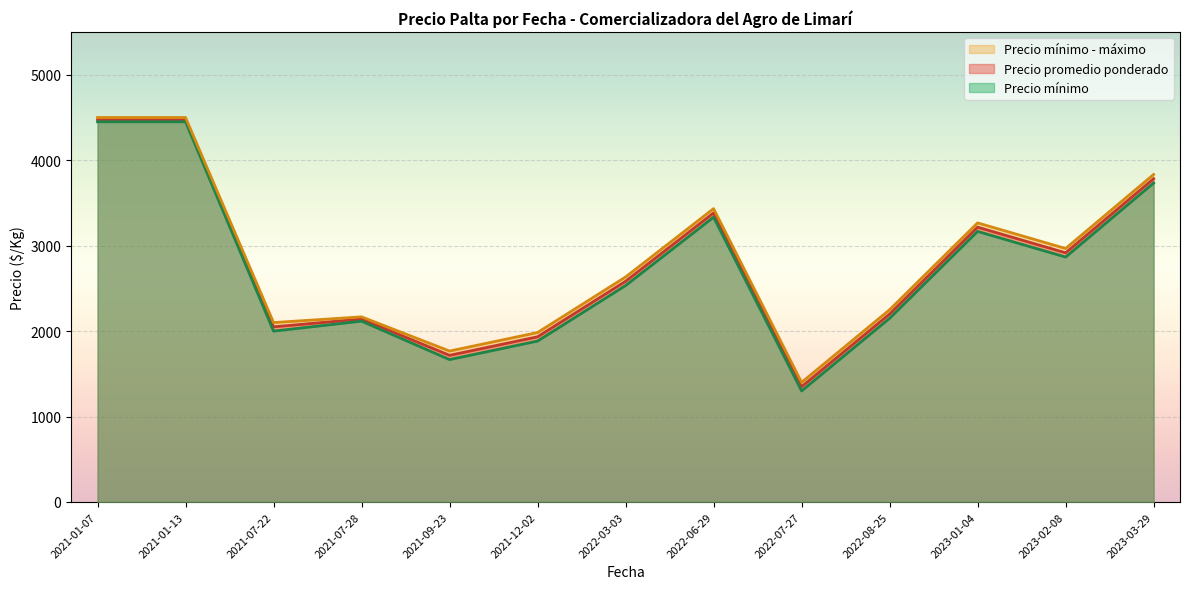

What is the minimum value for Precio promedio ponderado?

1350.0